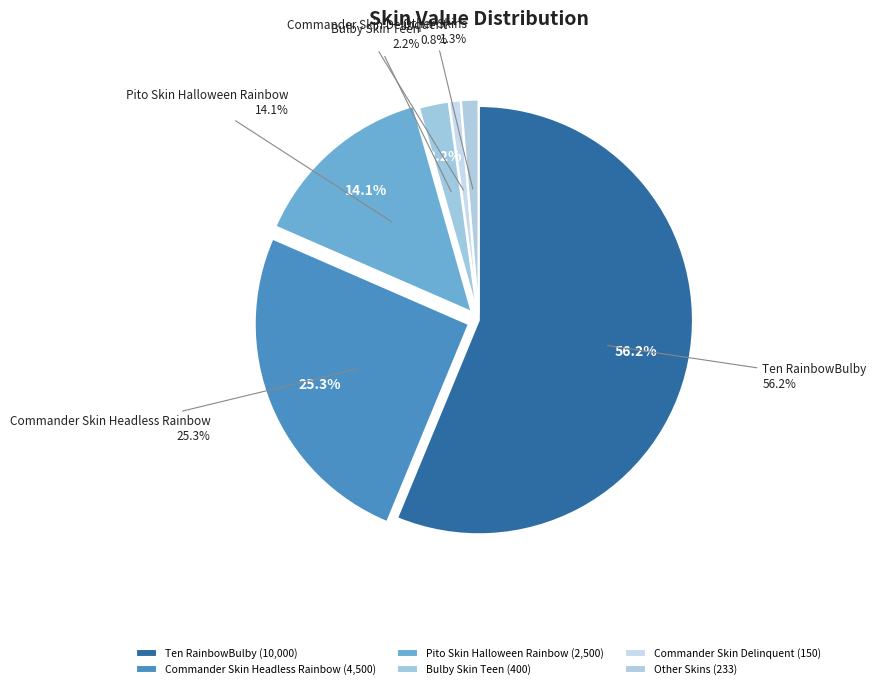

The Metal Knight Skin Coco slice represents 0% of the pie. True or false?

True